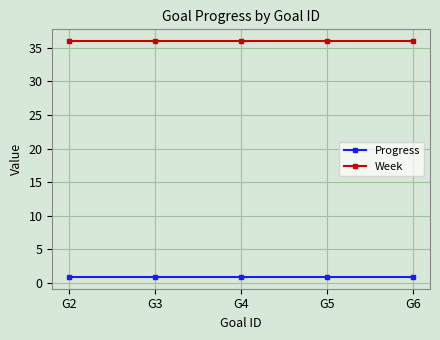

True or false: Progress has a value of 0.9 at G3.

True